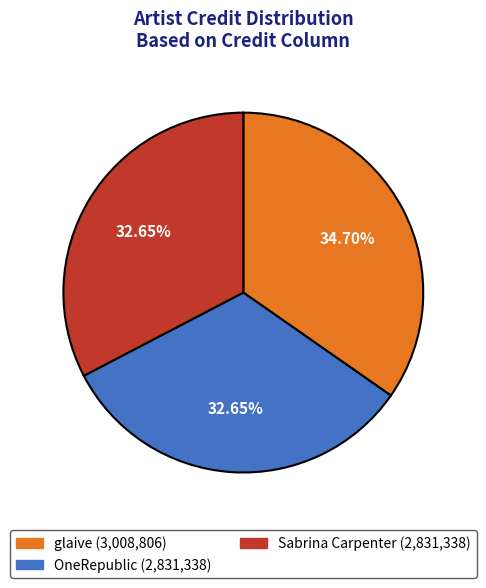

How many slices are in this pie chart?

3